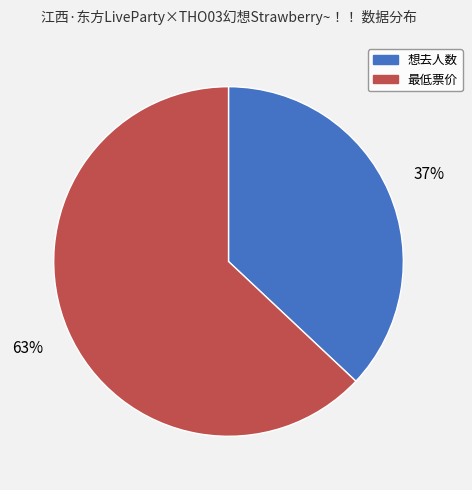

True or false: 最低票价 accounts for 63% of the total.

True